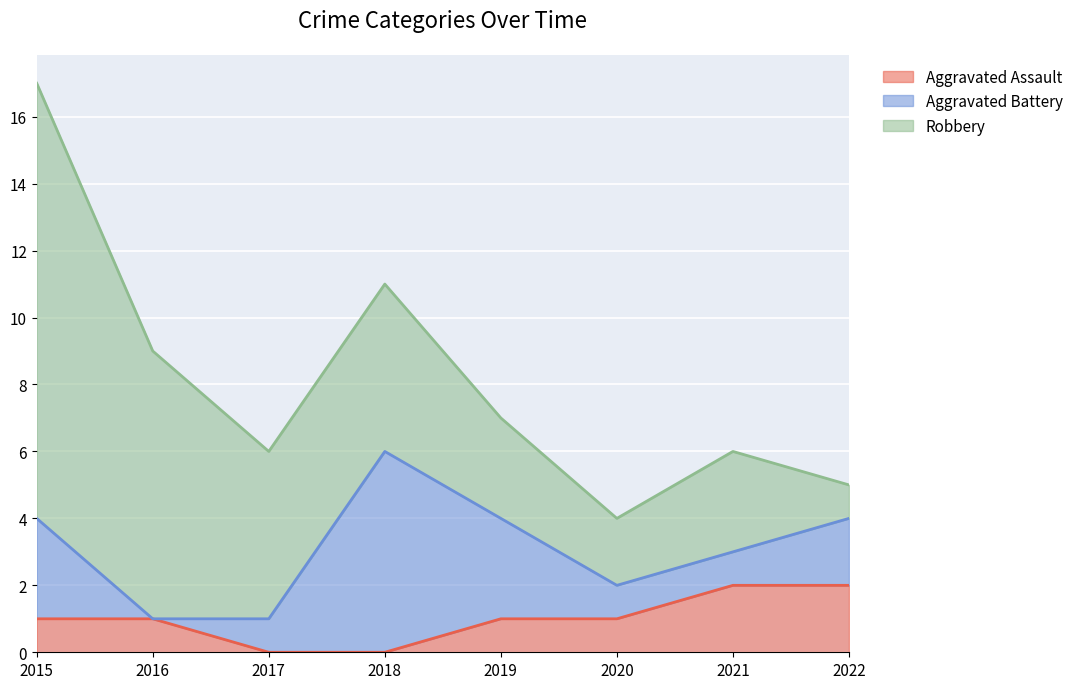

What is the sum of all Robbery values?

40